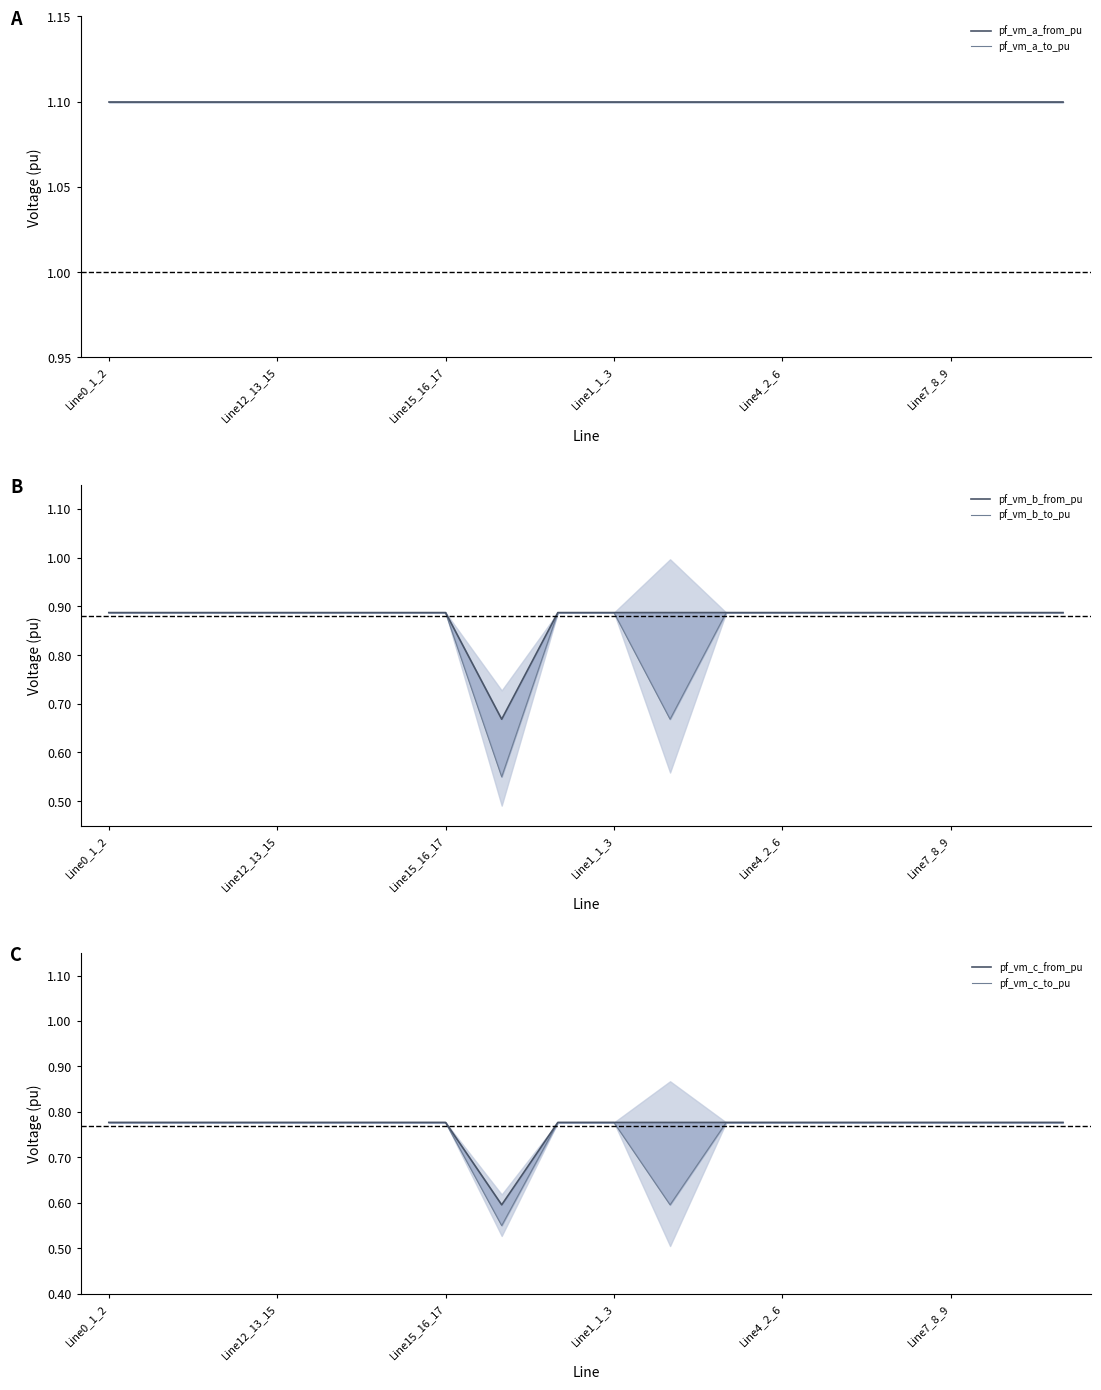

True or false: pf_vm_b_from_pu and pf_vm_a_to_pu intersect in this chart.

False